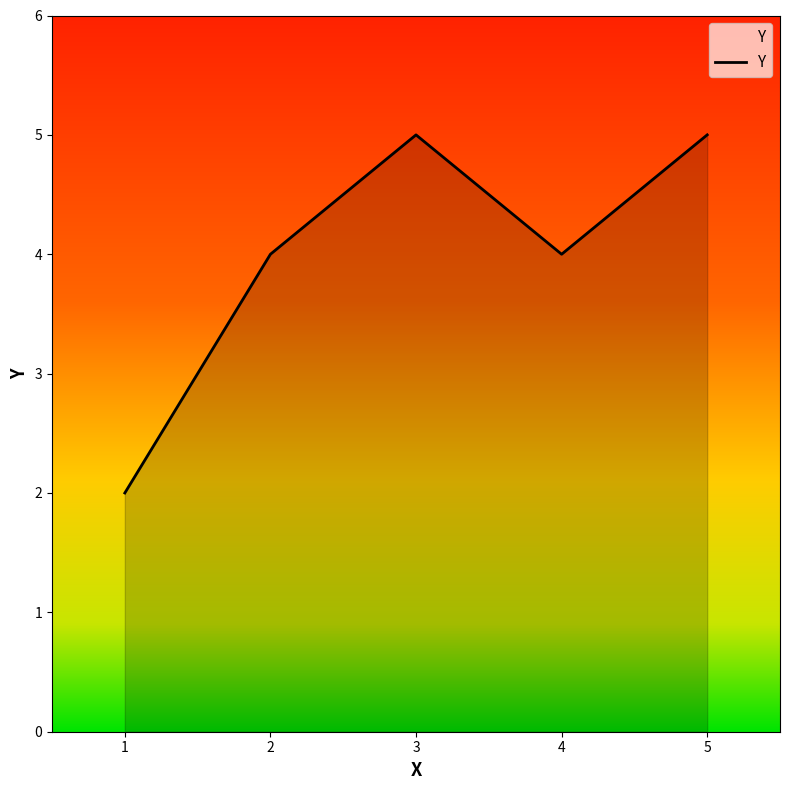

Reading left to right, list all the values displayed in this chart.

1=2	2=4	3=5	4=4	5=5